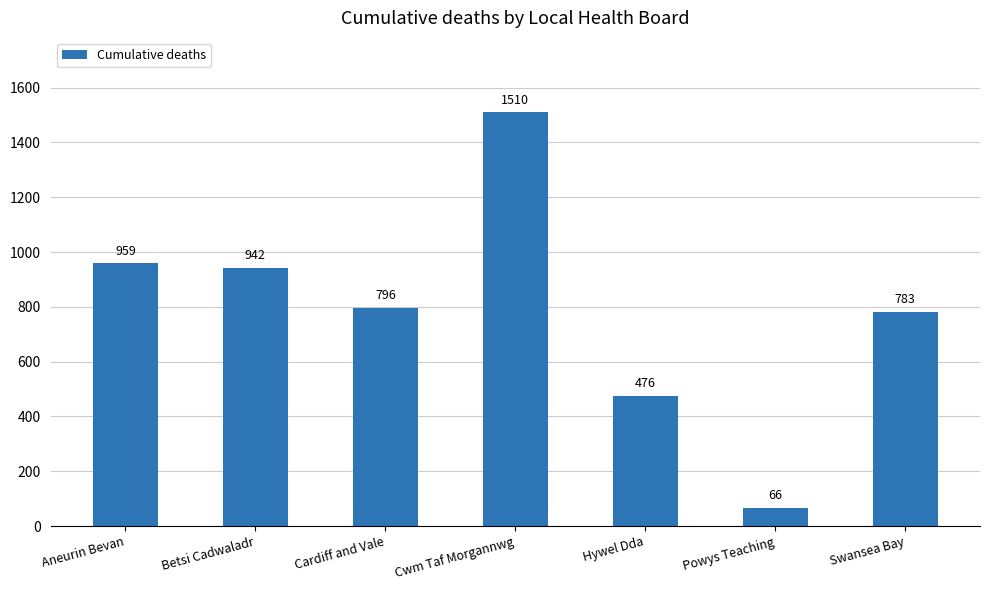

True or false: the data shows 228 at Hywel Dda.

False